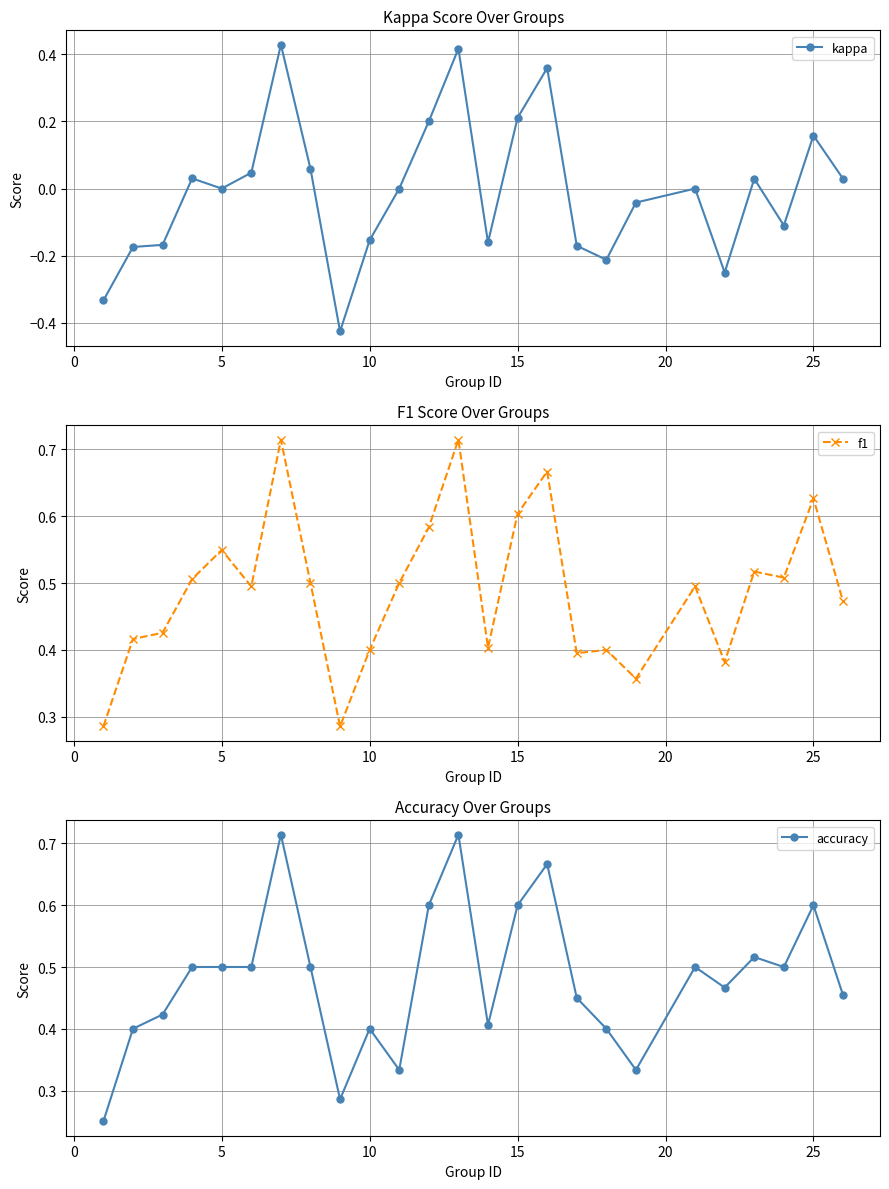

Does the chart display data point markers on the line(s)?

Yes